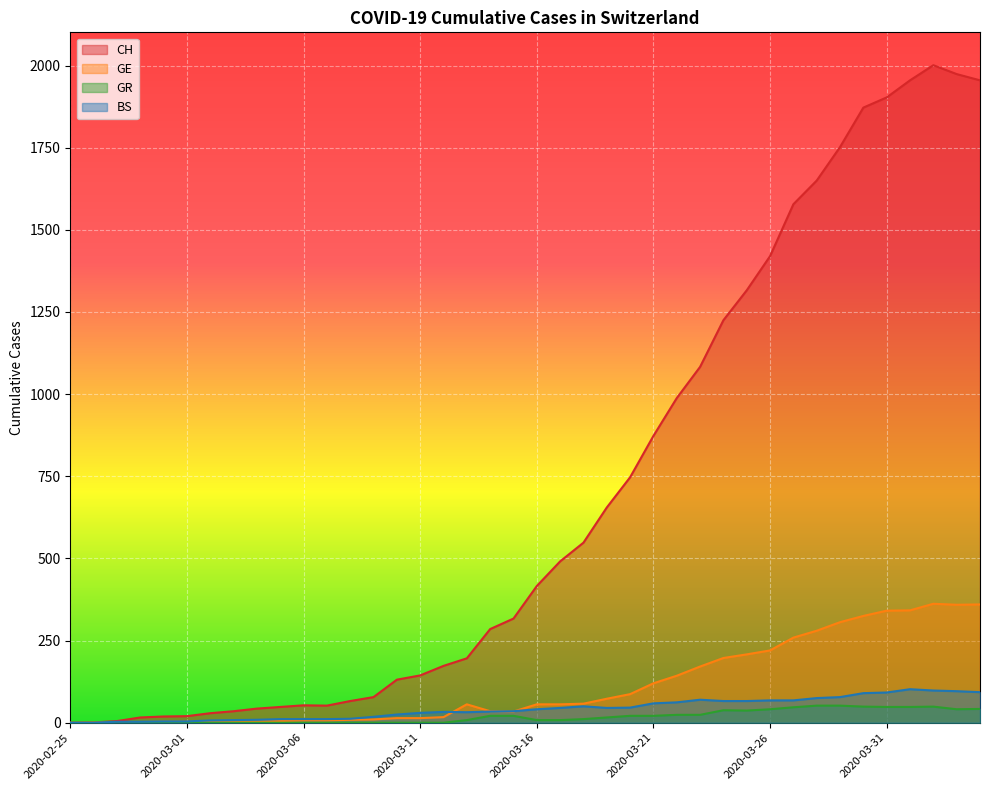

What is the highest value of the GR series?

52